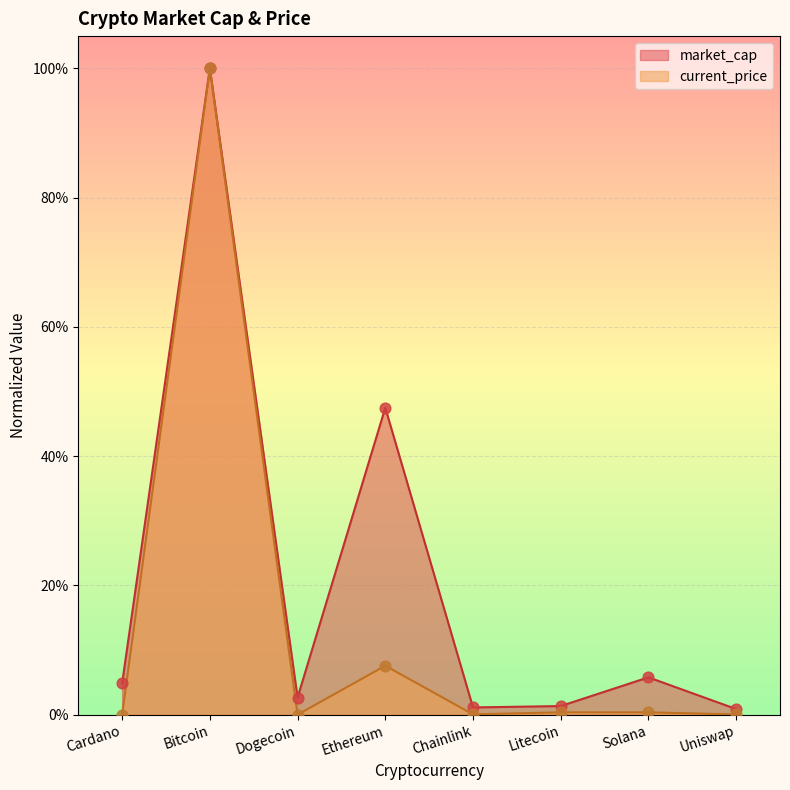

Which series has the widest spread of Y values?

current_price